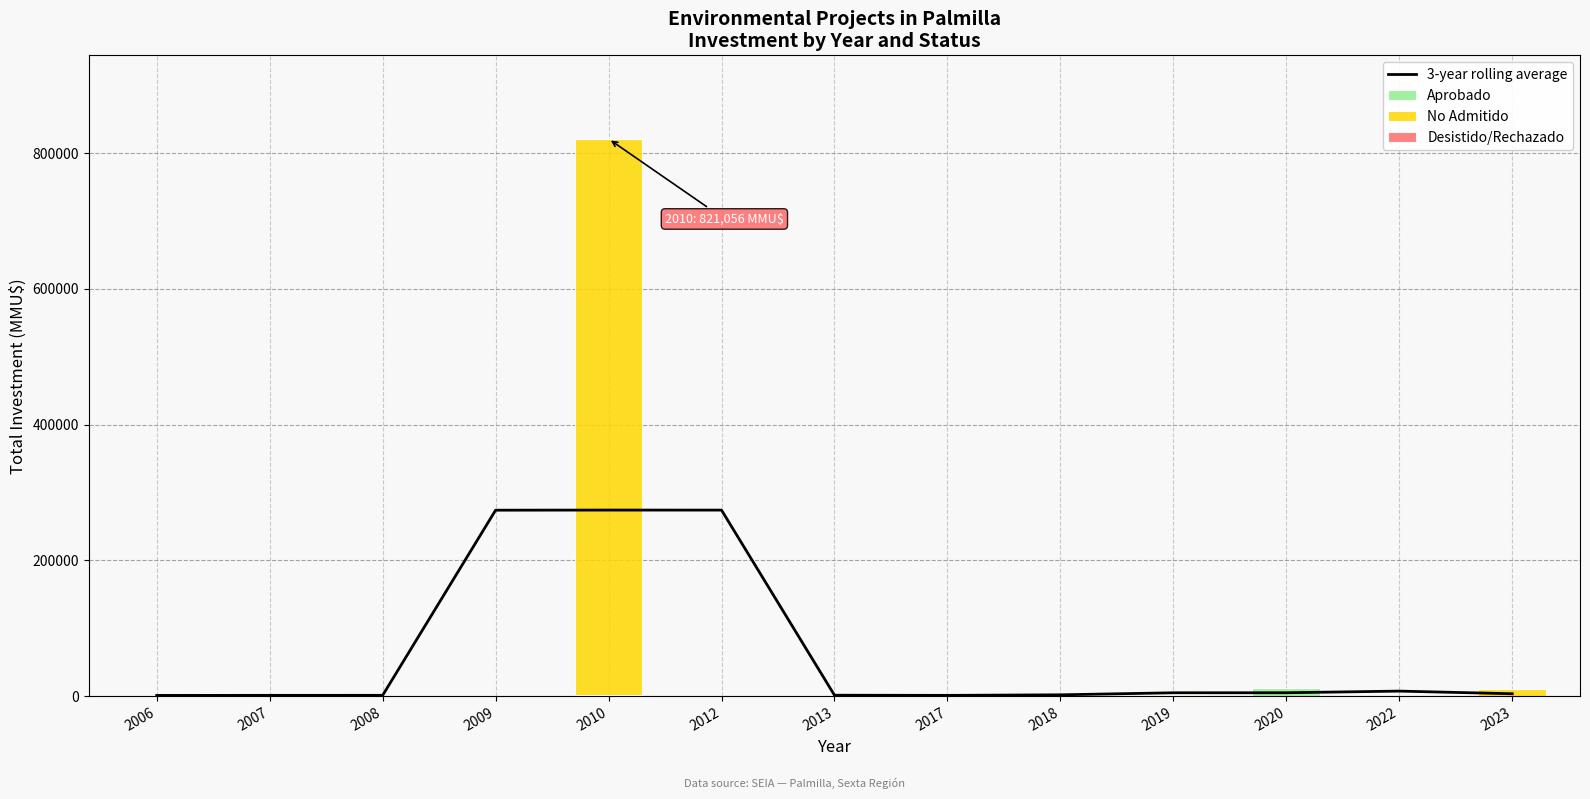

What is the average value of the 3-year rolling average series?

65358.6